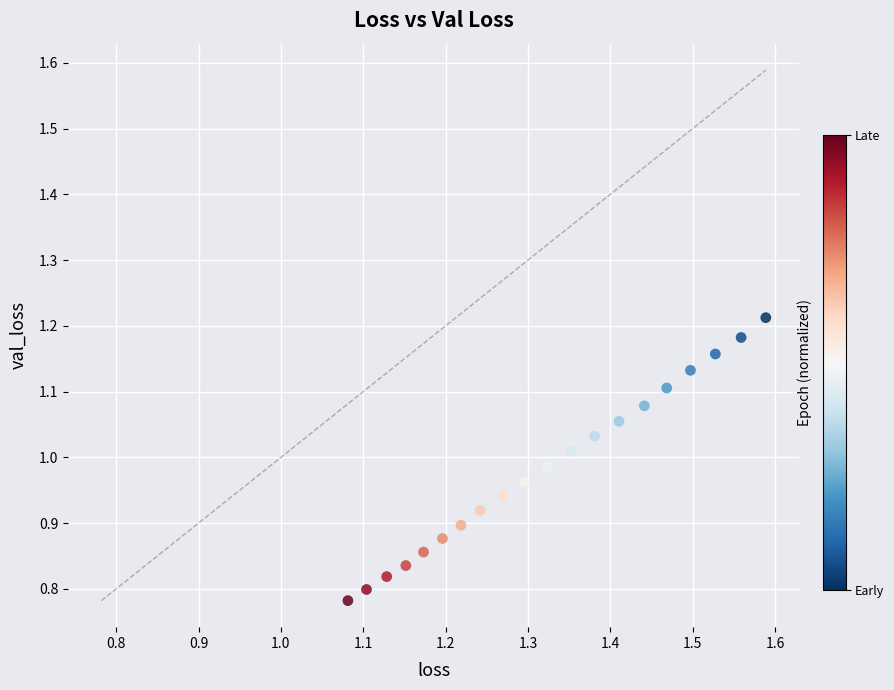

What is the range of X values (max minus min)?

0.5